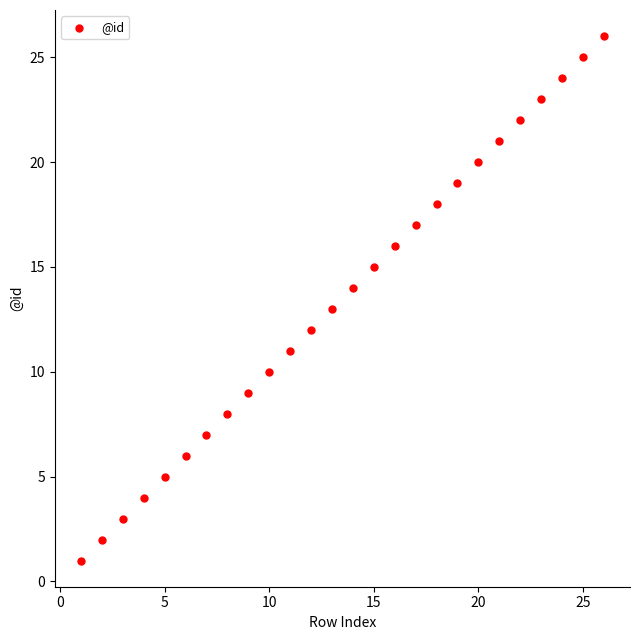

What is the range of Y values (max minus min)?

25